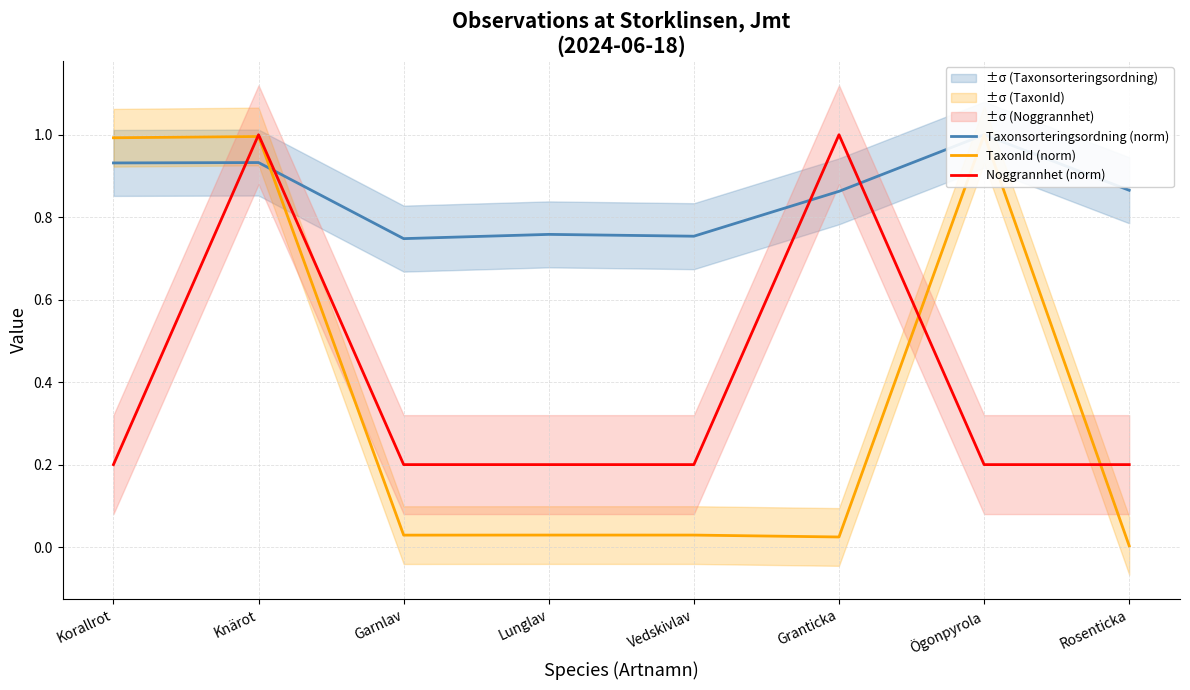

Reading left to right, extract all data points from this chart.

Taxonsorteringsordning (norm): 0.9	0.9	0.7	0.8	0.8	0.9	1.0	0.9
TaxonId (norm): 1.0	1.0	0.0	0.0	0.0	0.0	1.0	0.0
Noggrannhet (norm): 0.2	1.0	0.2	0.2	0.2	1.0	0.2	0.2